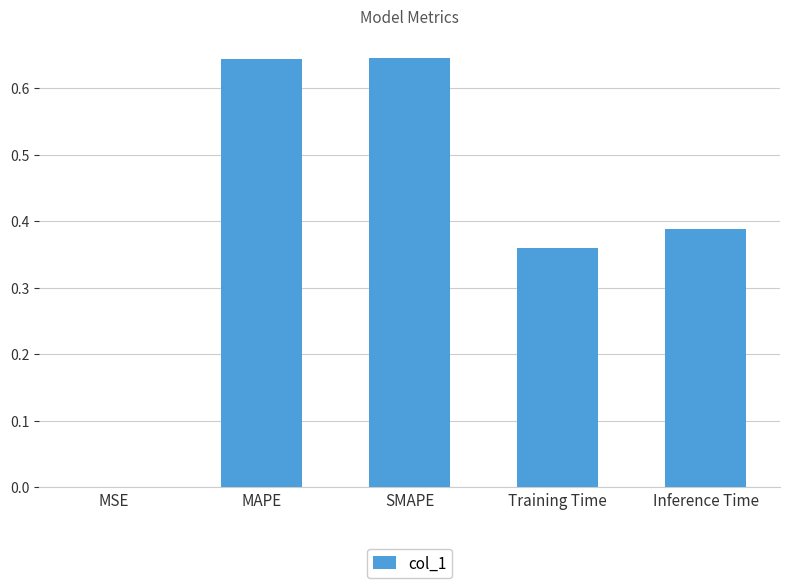

What is the change in value from MSE to MAPE?

+0.6